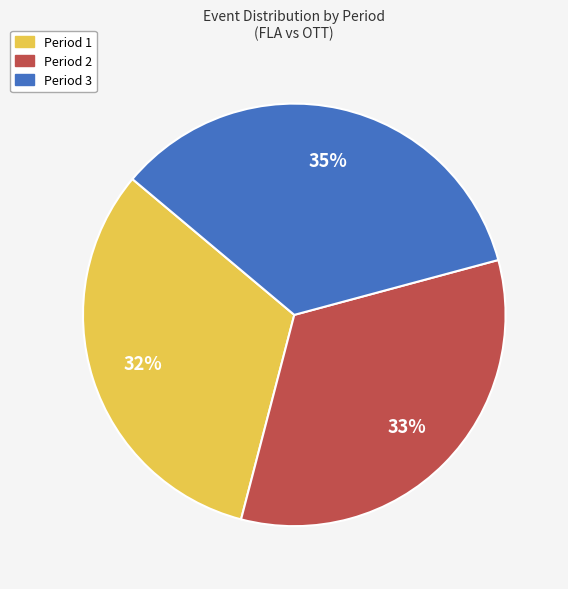

Rank the categories by value from lowest to highest.

Period 1, Period 2, Period 3